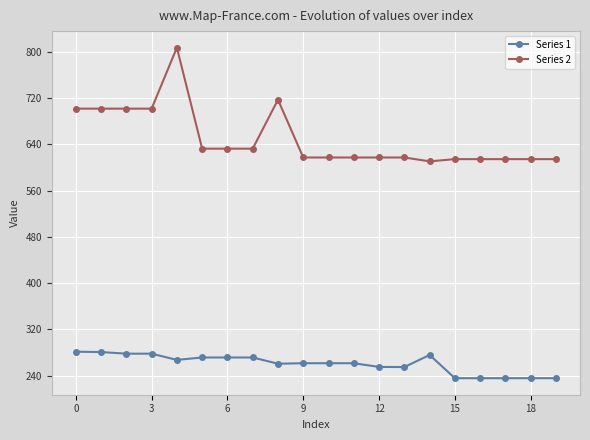

Which series has the largest total across all categories?

Series 2